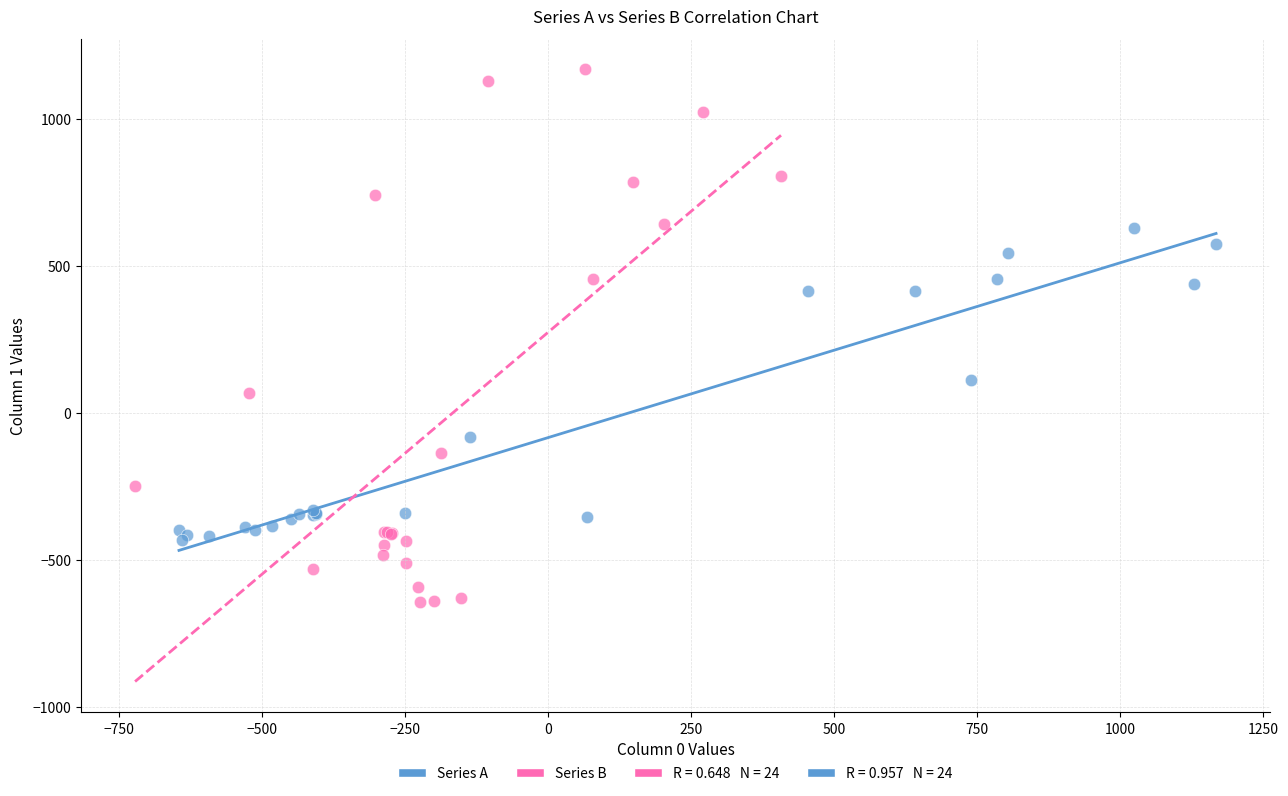

Which series reaches the minimum Y coordinate?

Series B